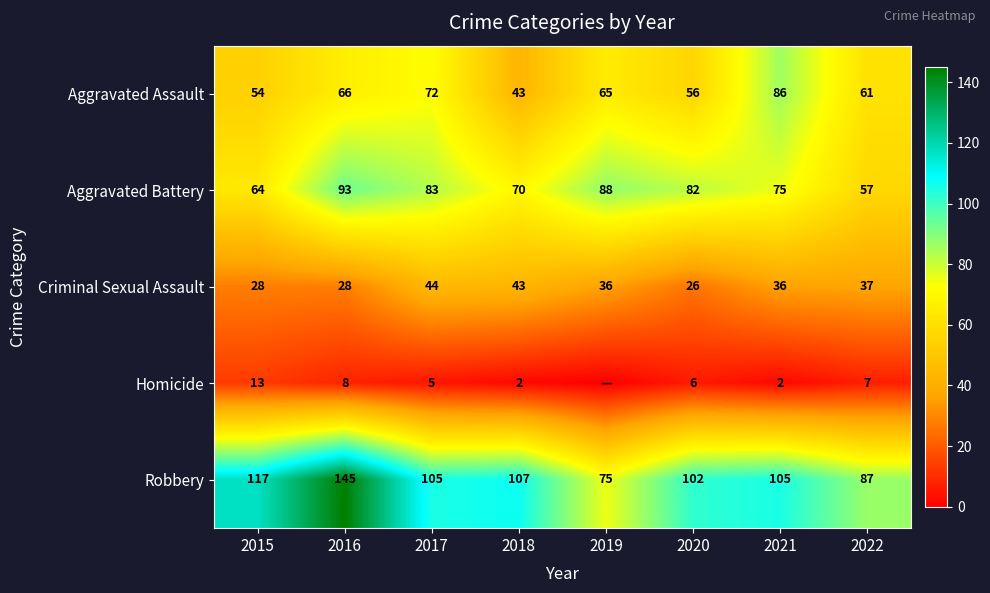

What is the difference between the second highest and second lowest values in the Homicide series?

6